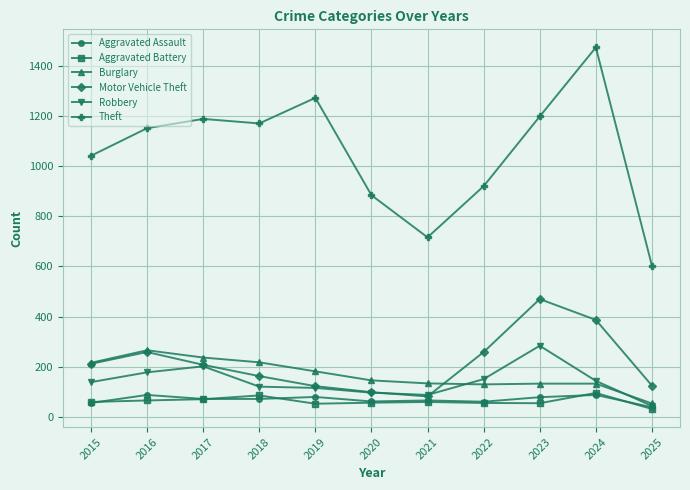

Between 2020 and 2021, which series saw the biggest shift?

Theft